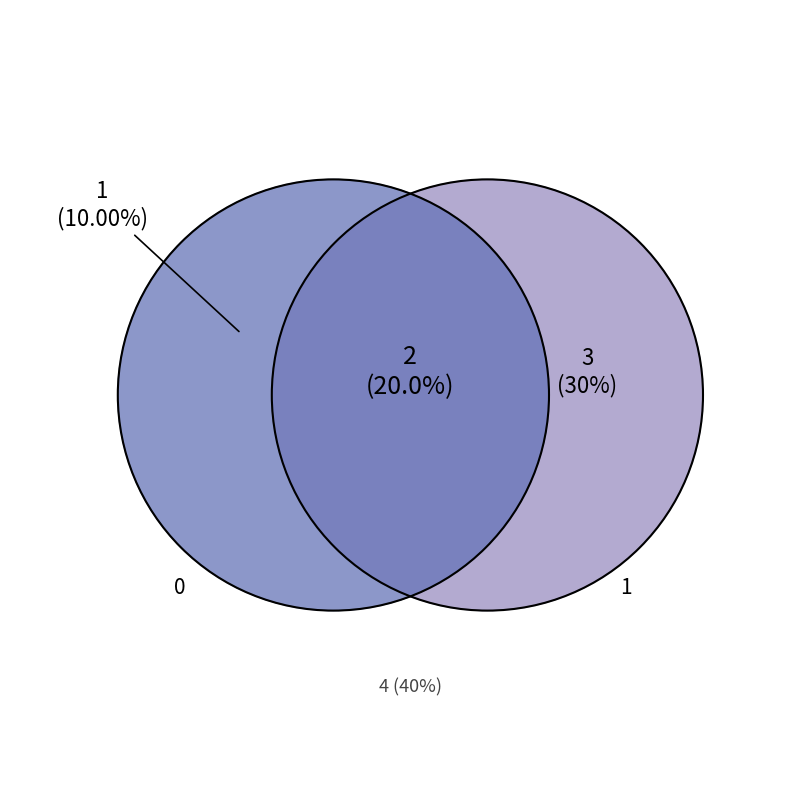

Is the sum of 3 and 0 greater than half?

No